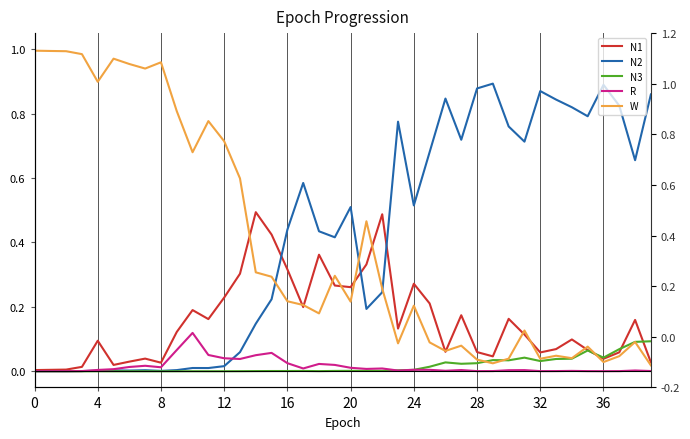

What is the total value across all series at 4?

1.0